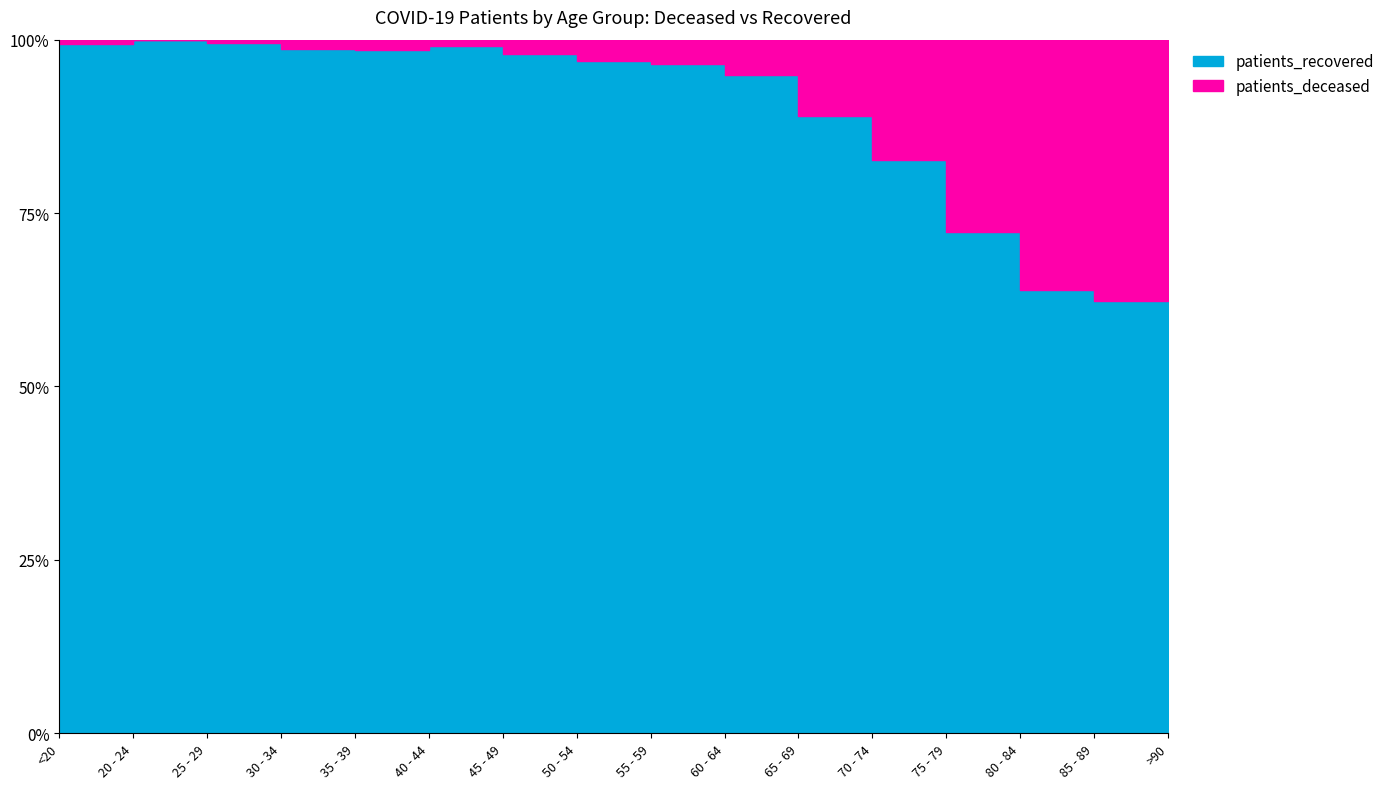

At how many categories does at least one series exceed 1268?

1